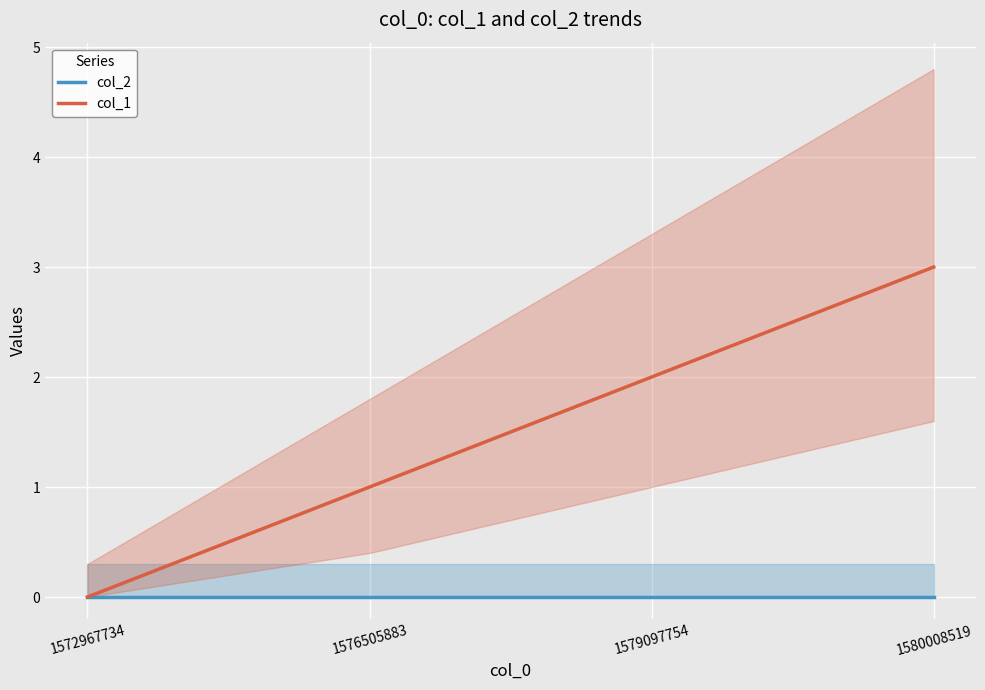

True or false: col_2 and col_1 intersect in this chart.

False